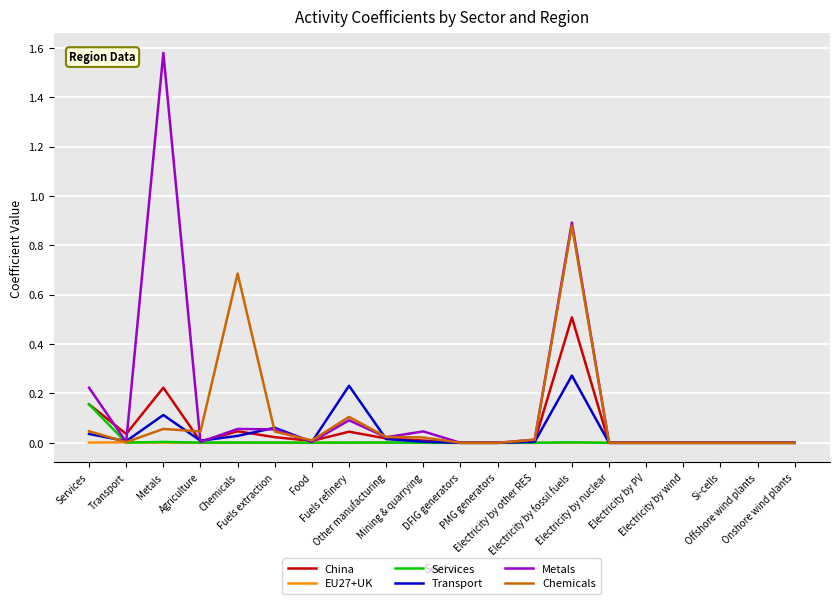

How many lines are shown in the chart?

6